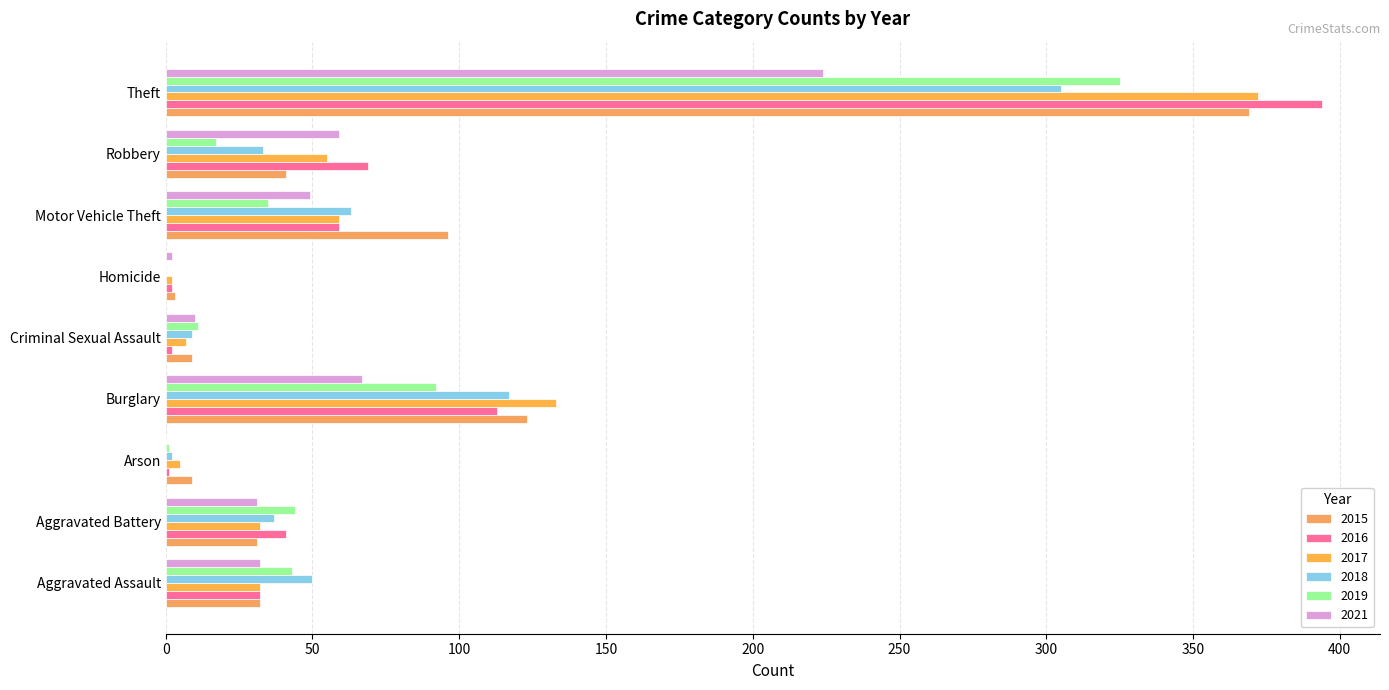

The 2017 series shows 90 at Robbery. True or false?

False